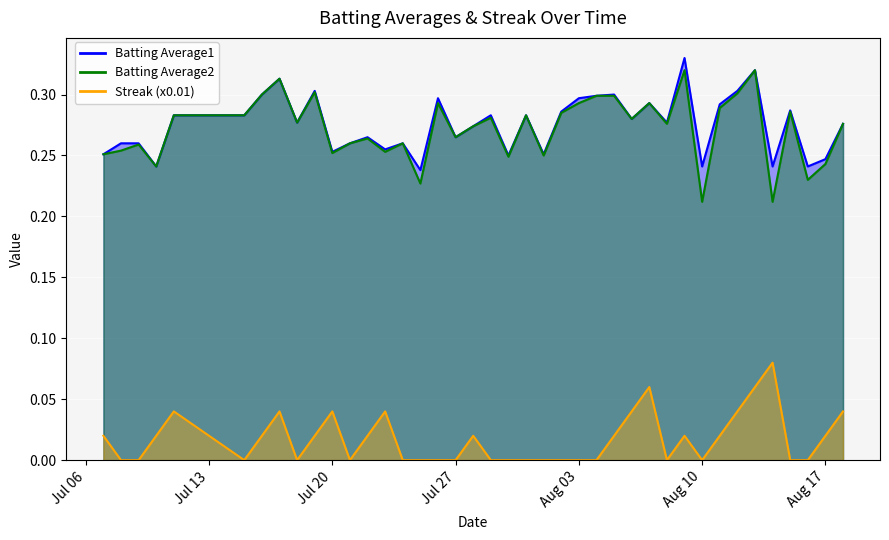

At 2010-07-11, list the series in order from smallest to largest.

Streak, Batting Average1, Batting Average2